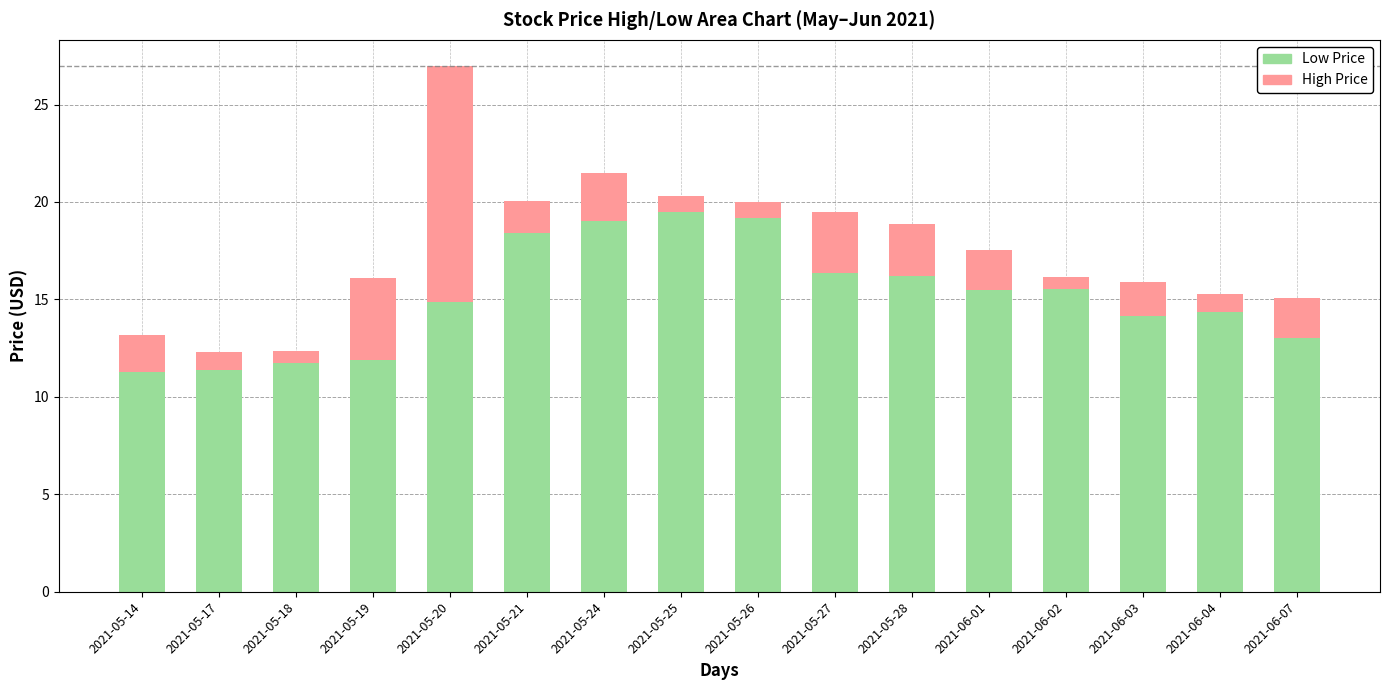

What is the total value across all series at 2021-06-04?

15.3